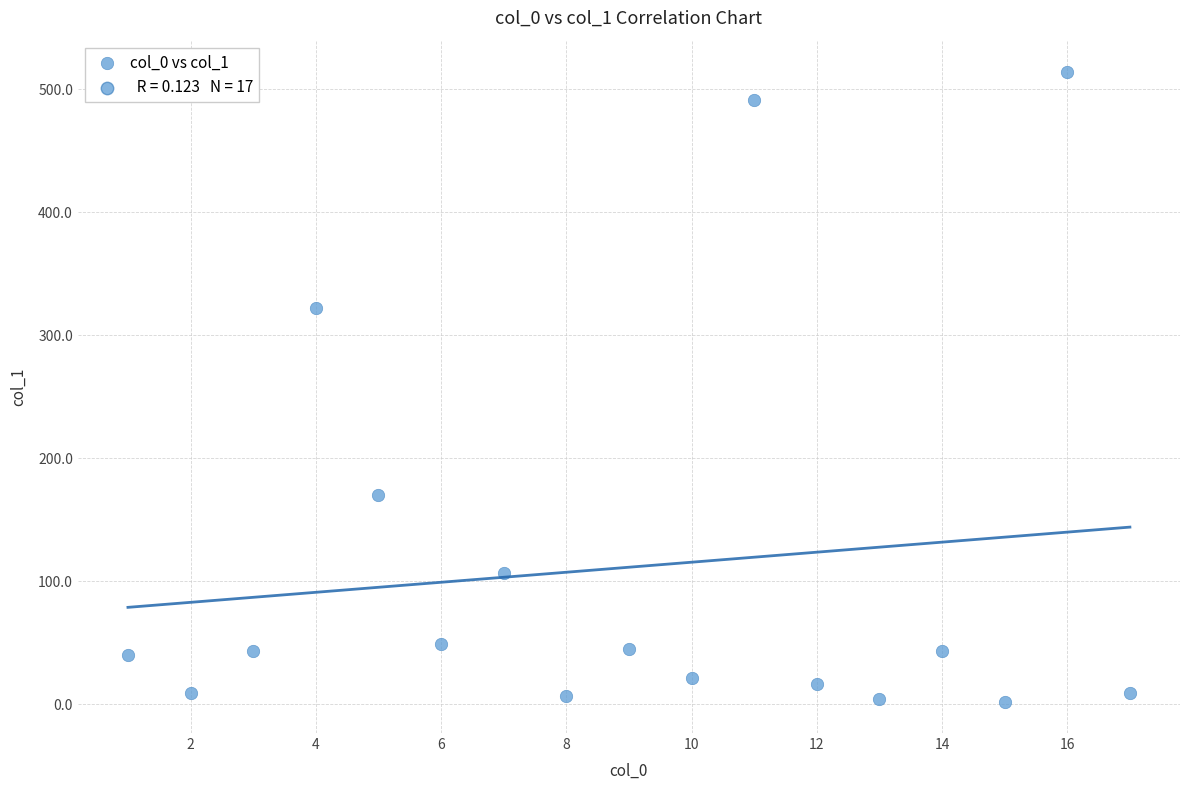

What Y value in the scatter plot is closest to 258?

322.1